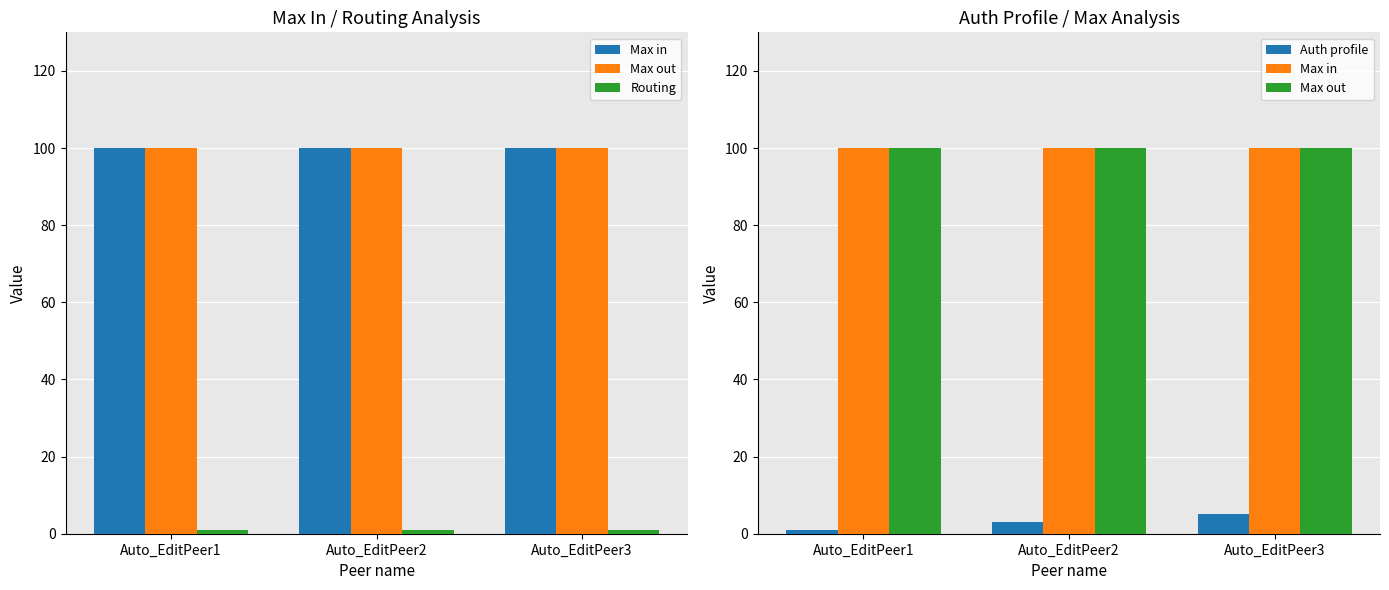

The value of Max out at Auto_EditPeer1 is 48. True or false?

False